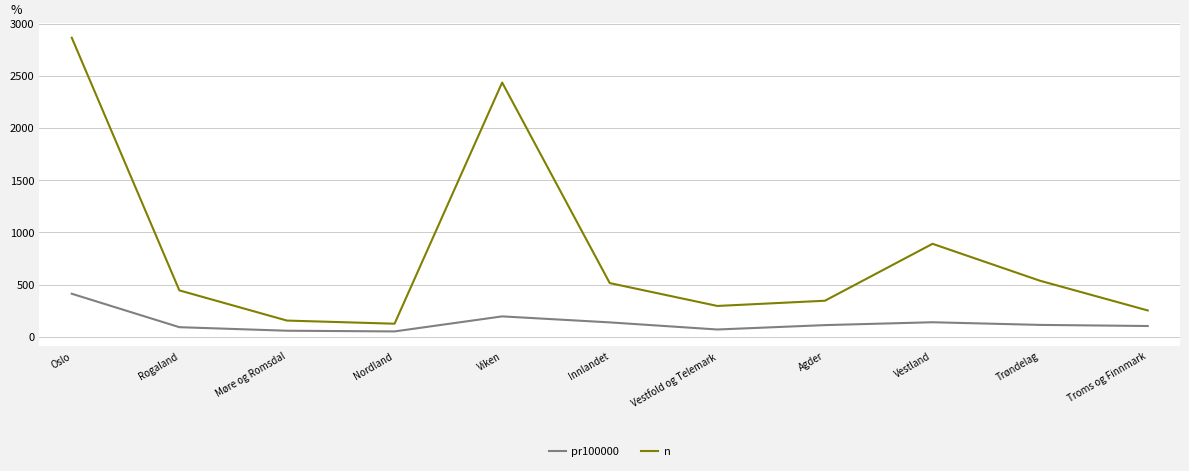

True or false: n and pr100000 intersect in this chart.

False